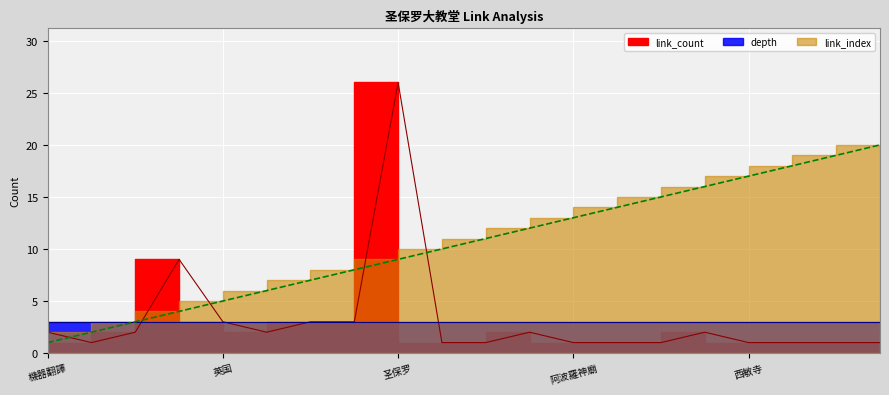

The link_index series shows 10 at 巨石阵. True or false?

True